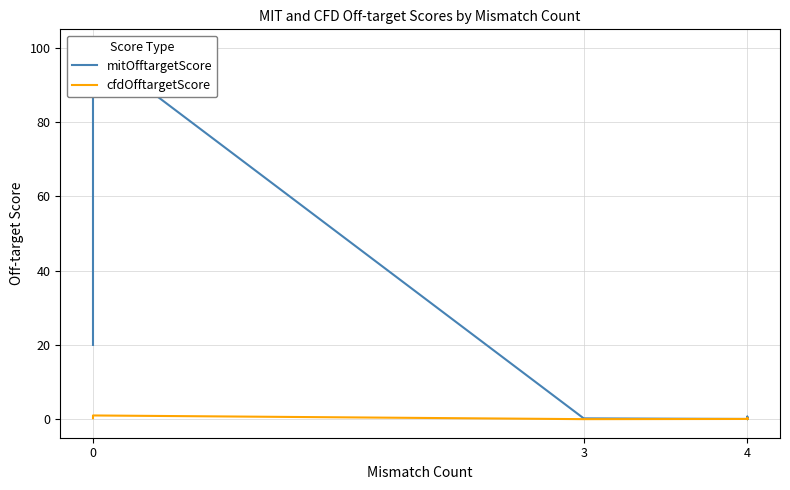

What are all the series names shown in the legend?

mitOfftargetScore, cfdOfftargetScore